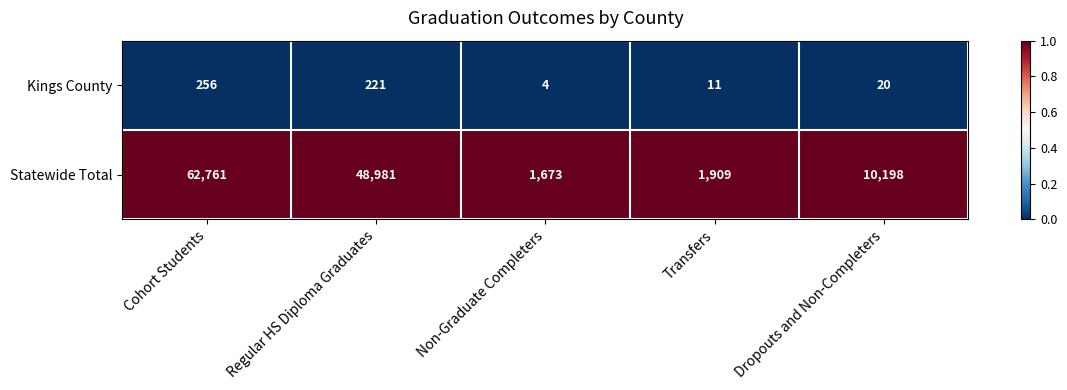

Reading left to right, list all the values displayed in this chart.

Kings County: Cohort Students=256	Regular HS Diploma Graduates=221	Non-Graduate Completers=4	Transfers=11	Dropouts and Non-Completers=20
Statewide Total: Cohort Students=62761	Regular HS Diploma Graduates=48981	Non-Graduate Completers=1673	Transfers=1909	Dropouts and Non-Completers=10198